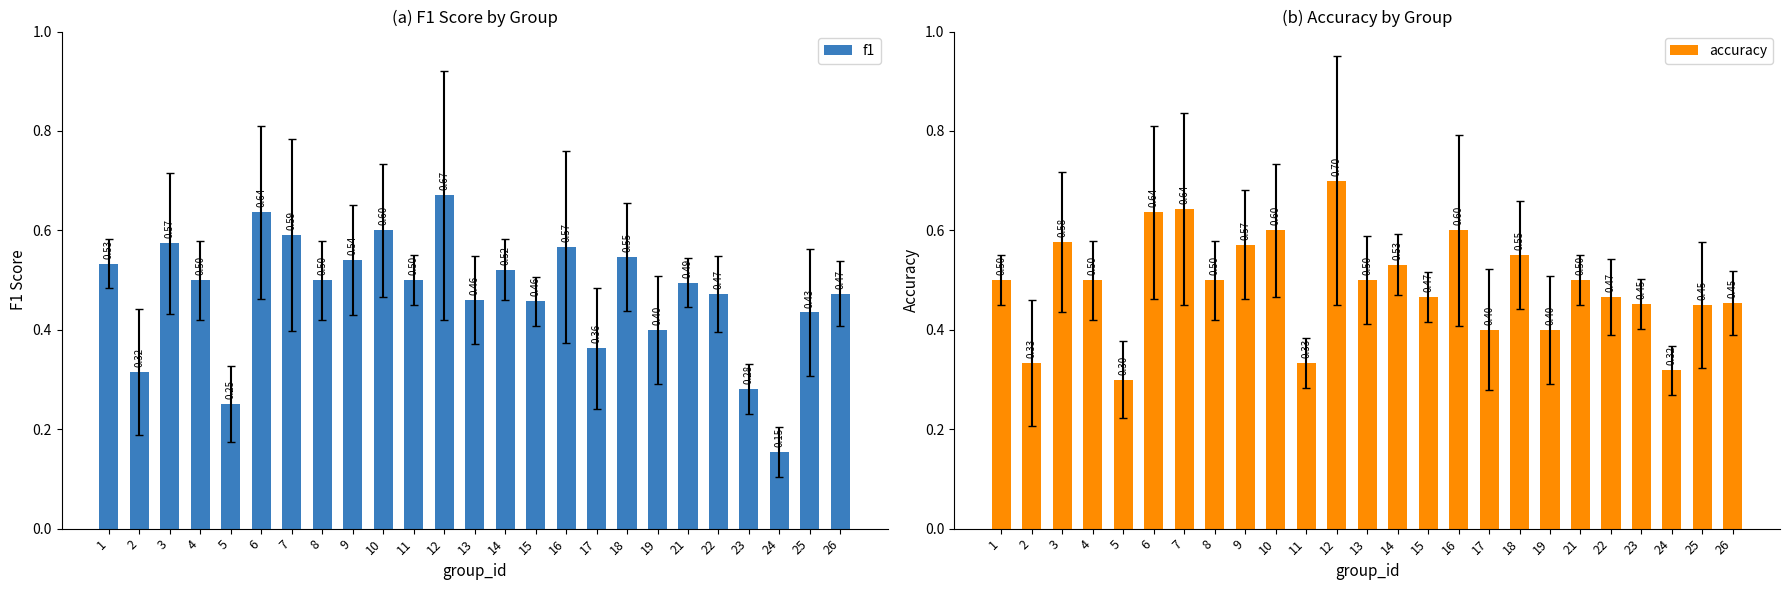

Reading right to left, list all the values displayed in this chart.

f1: 0.5	0.4	0.2	0.3	0.5	0.5	0.4	0.5	0.4	0.6	0.5	0.5	0.5	0.7	0.5	0.6	0.5	0.5	0.6	0.6	0.3	0.5	0.6	0.3	0.5
accuracy: 0.5	0.5	0.3	0.5	0.5	0.5	0.4	0.6	0.4	0.6	0.5	0.5	0.5	0.7	0.3	0.6	0.6	0.5	0.6	0.6	0.3	0.5	0.6	0.3	0.5